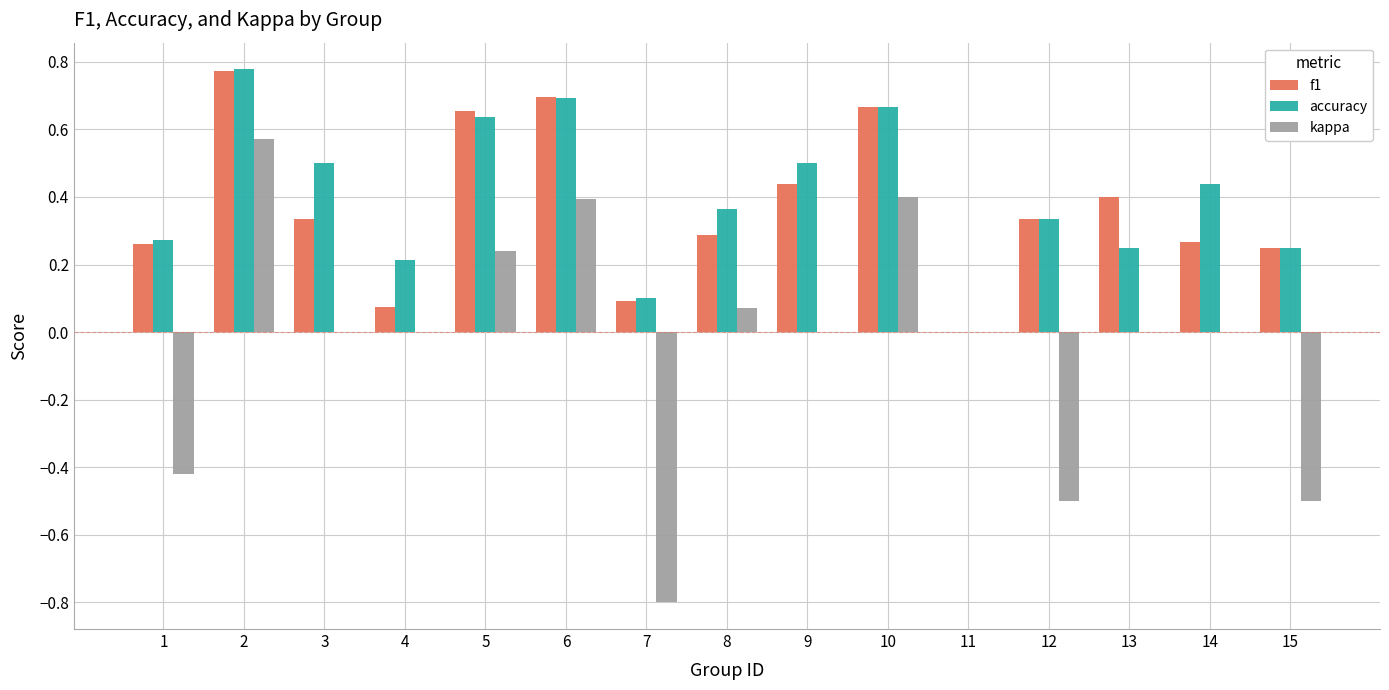

Is the value of accuracy at 2 greater than the value of kappa at 12?

Yes